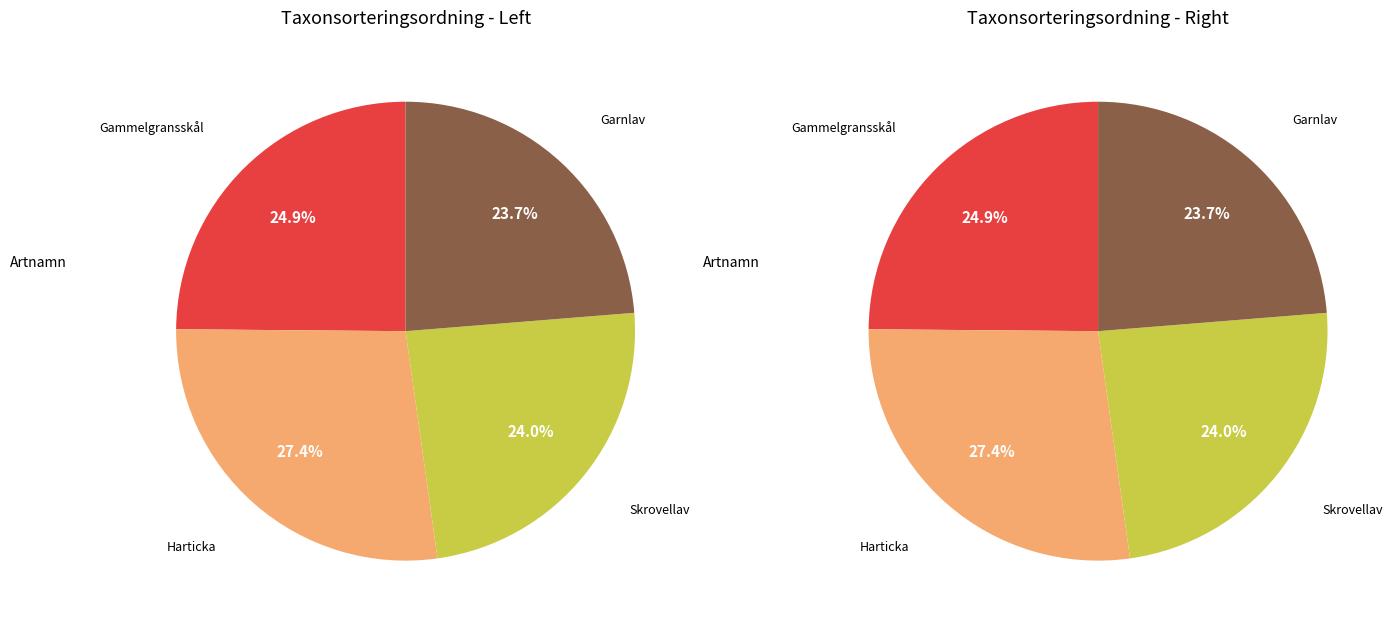

What percentage is NOT represented by Skrovellav?

76.0%